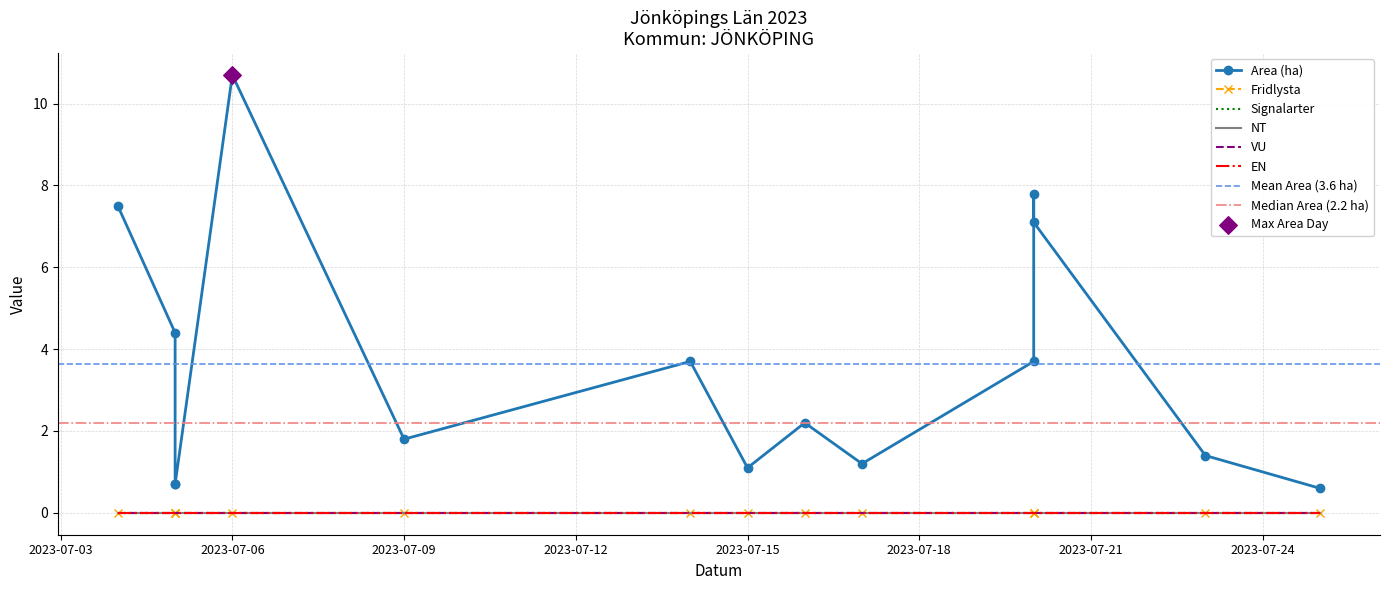

At which category is the sum across all series the highest?

2023-07-06